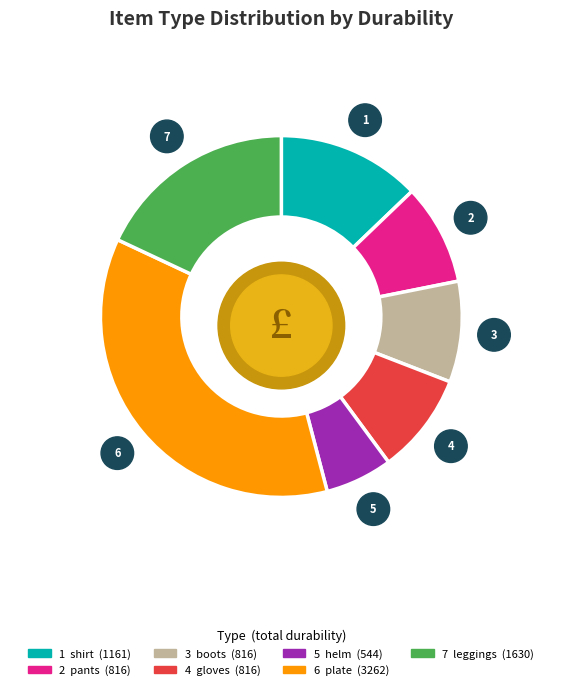

Does pants account for over 50% of the chart?

No